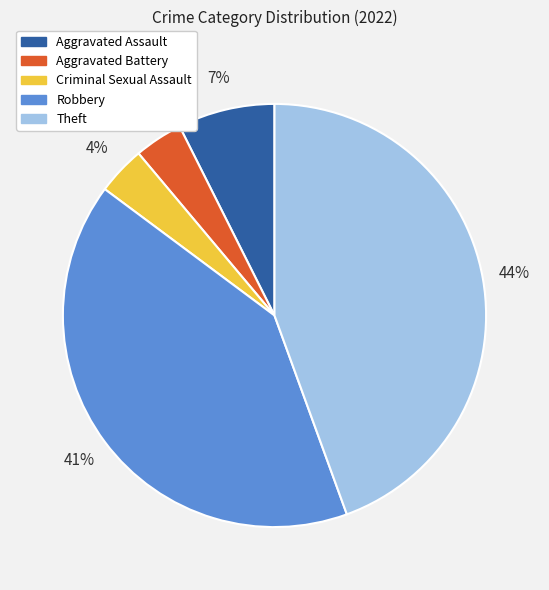

The Robbery slice represents 26% of the pie. True or false?

False